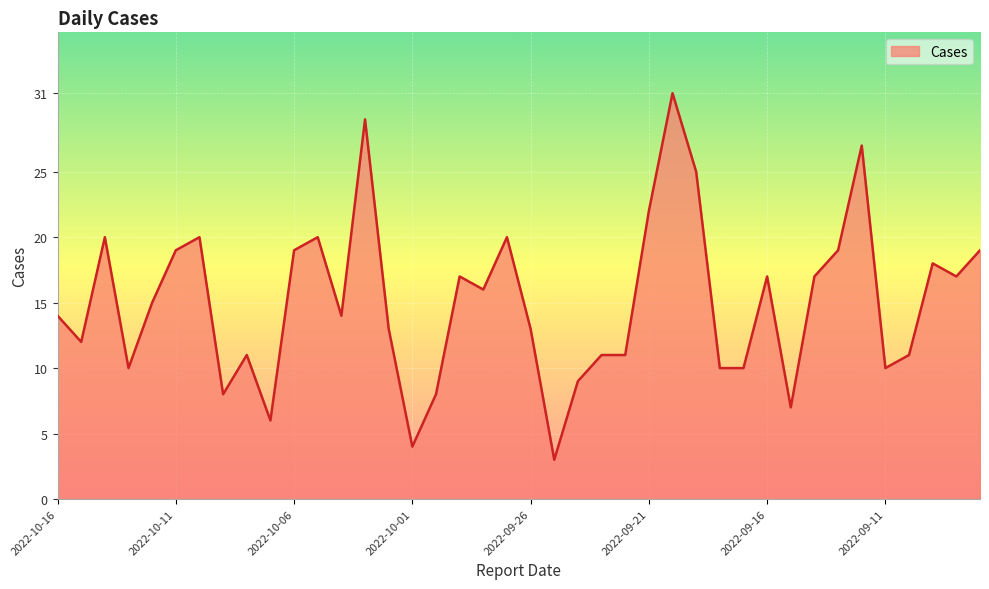

How many values are below 15?

20